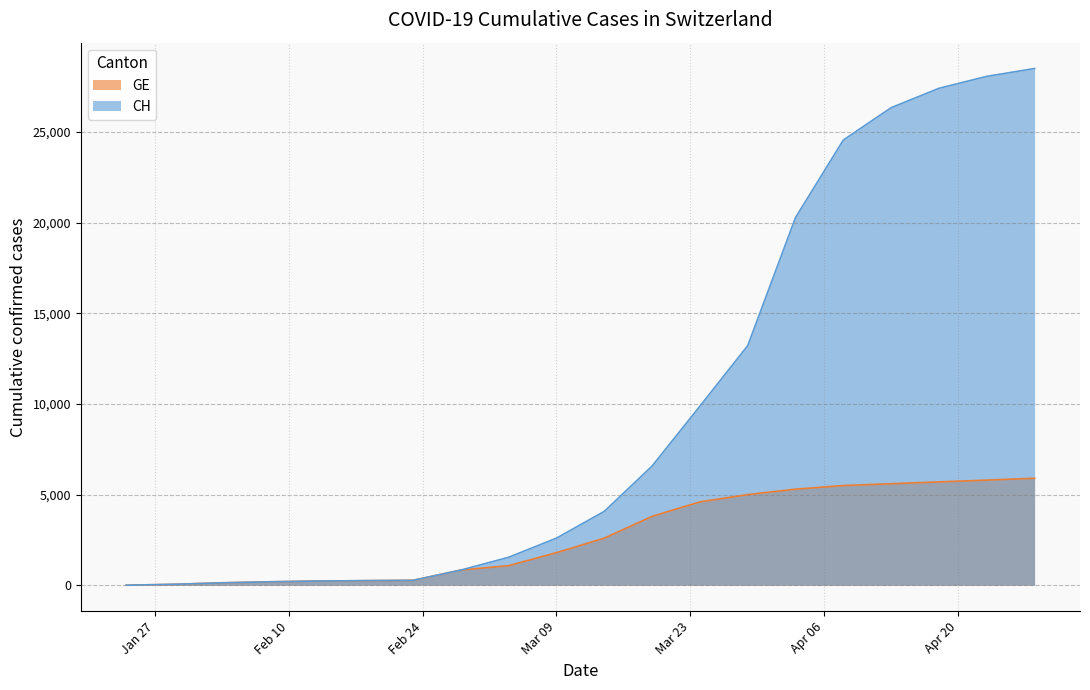

Where is GE nearest to the value 2952?

2020-03-14